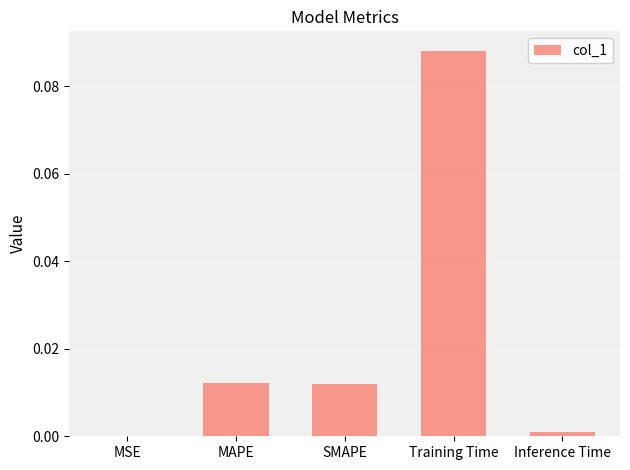

Which has a higher value, MAPE or MSE?

MAPE